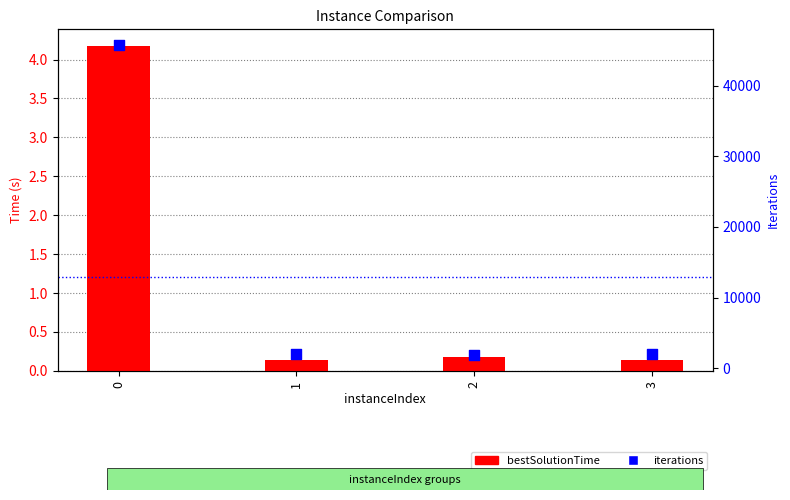

What is the total value across all series at 2?

1842.2